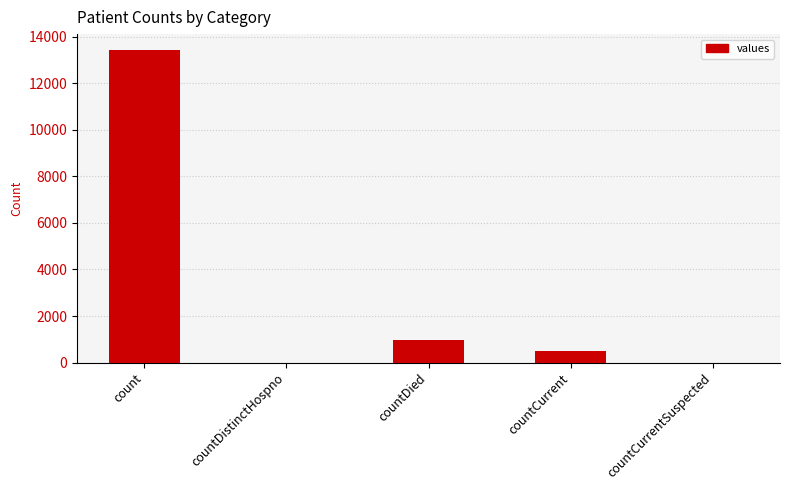

The value at countDied is 958. True or false?

True